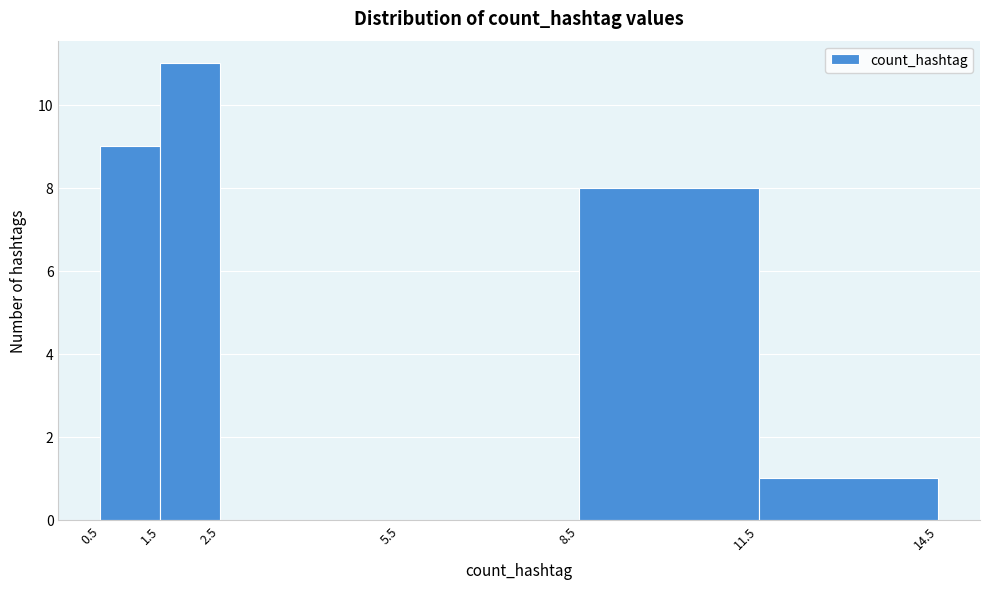

How tall is the bar that spans 11.5 to 14.5 on the x-axis? The values are not printed on the chart, so give them approximately, as read against the axis.

1